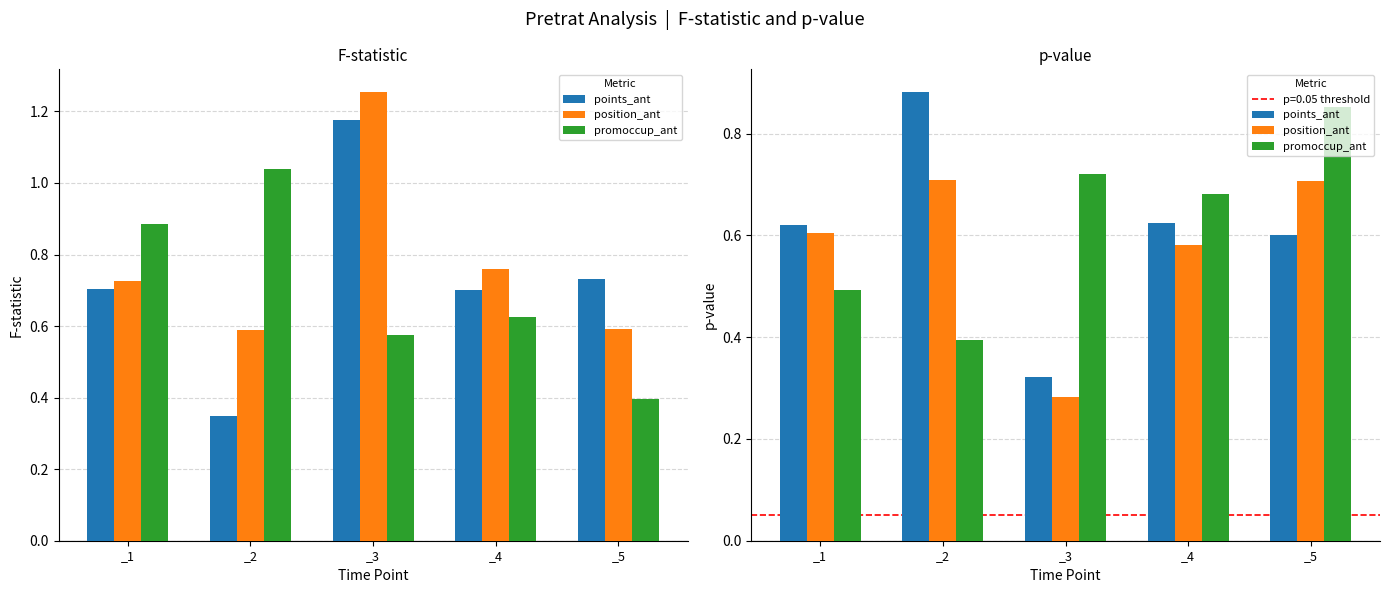

At which category is the sum across all series the highest?

_5